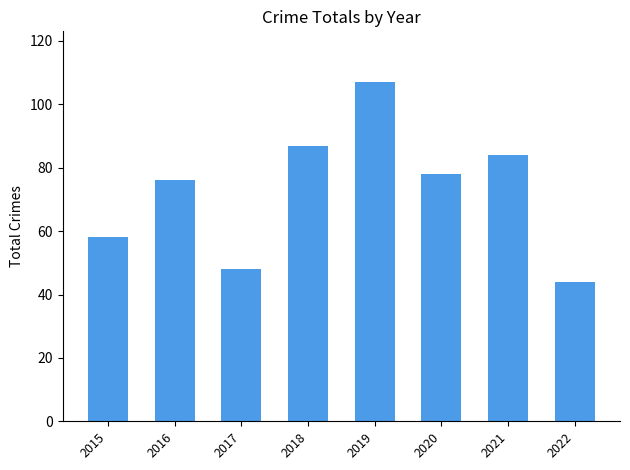

List the labels in order of value, largest first.

2019, 2018, 2021, 2020, 2016, 2015, 2017, 2022